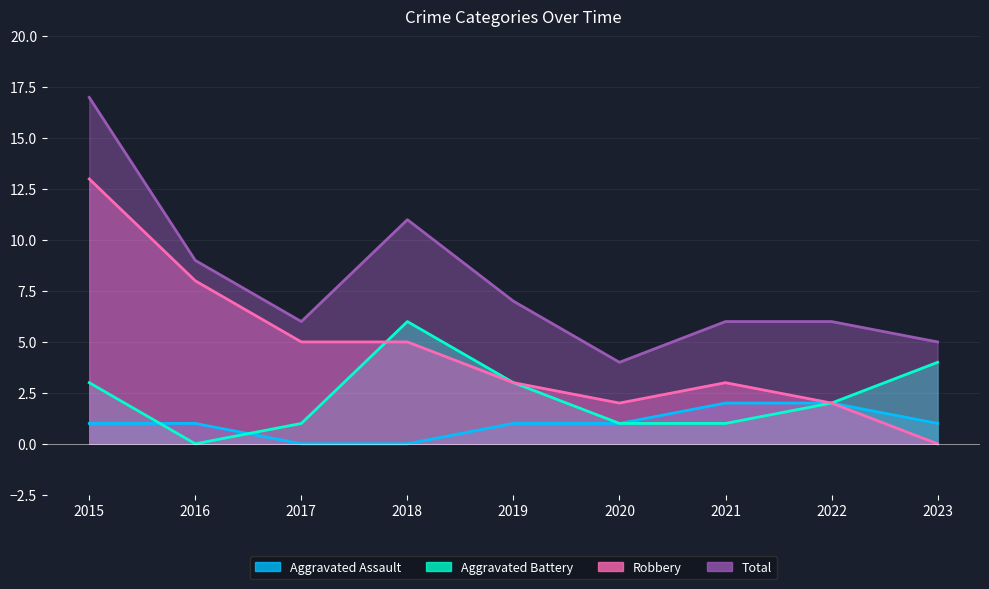

What are all the series names shown in the legend?

Aggravated Assault, Aggravated Battery, Robbery, Total